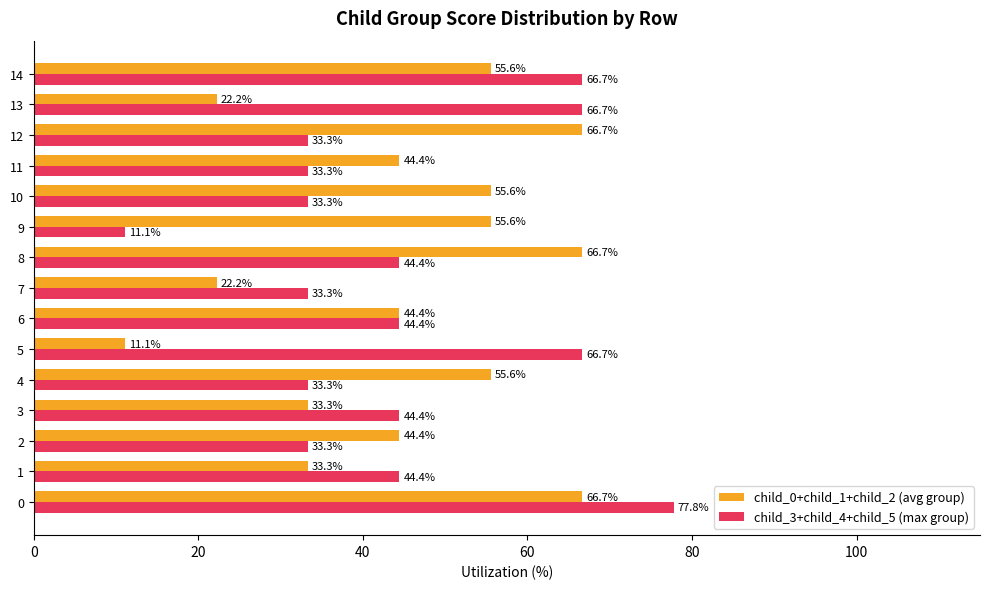

What value does the child_3+child_4+child_5 (max group) series have at 11?

33.3